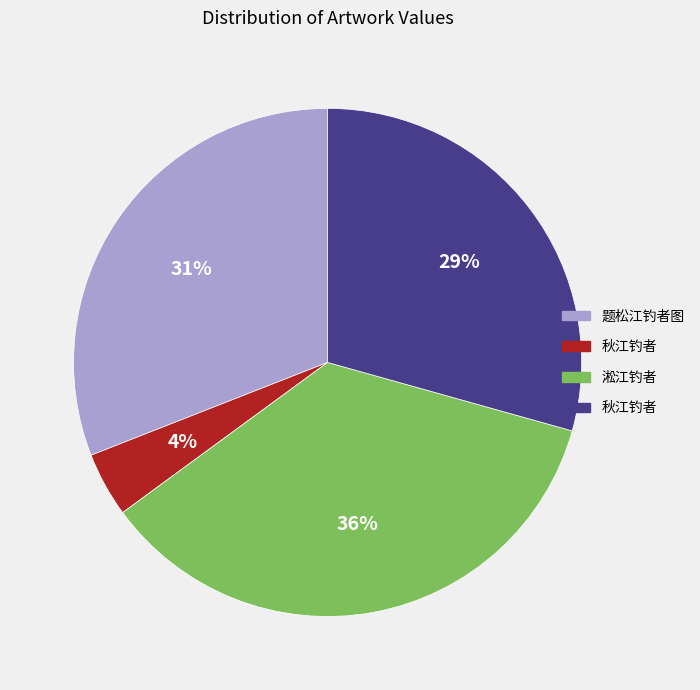

Does any single category account for the majority?

No